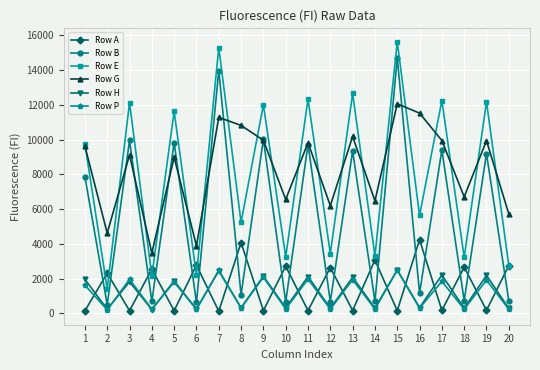

Is it true that Row P equals 204 at 2?

True